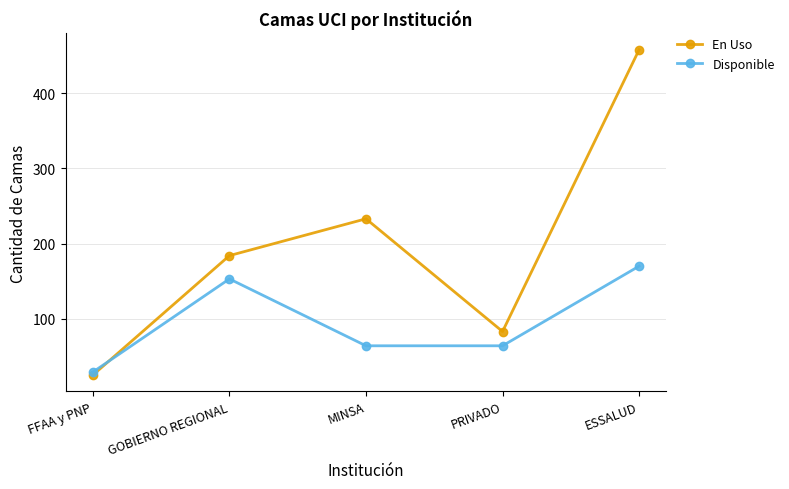

Reading left to right, list all the values displayed in this chart.

En Uso: FFAA y PNP=25	GOBIERNO REGIONAL=184	MINSA=233	PRIVADO=83	ESSALUD=458
Disponible: FFAA y PNP=29	GOBIERNO REGIONAL=153	MINSA=64	PRIVADO=64	ESSALUD=170